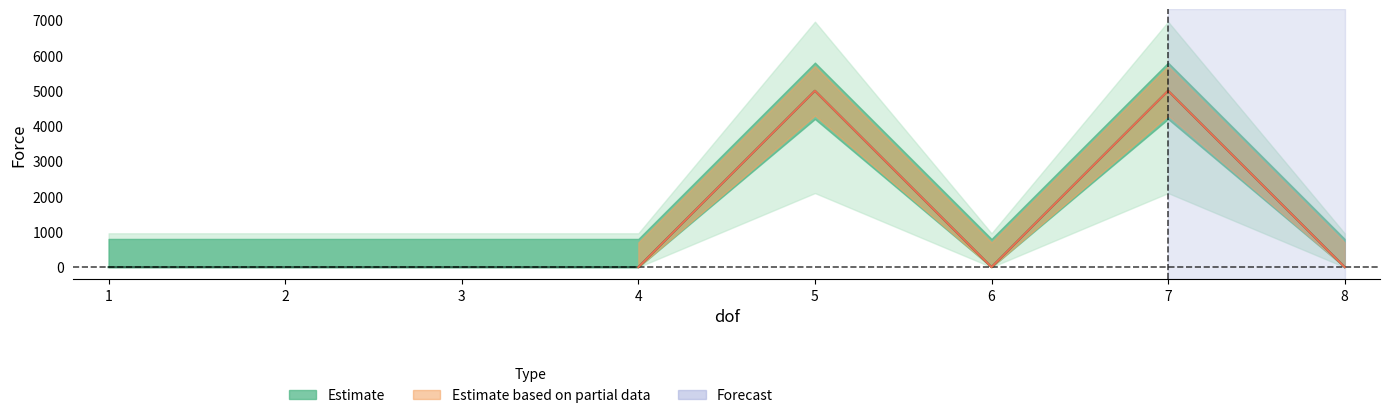

Which label corresponds to the largest value in the chart?

5